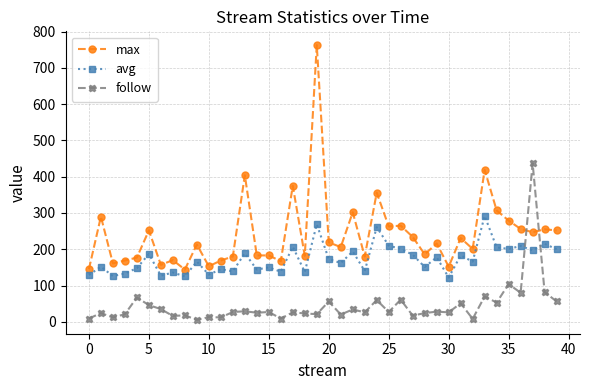

After their last crossing, which series has the higher values: follow or max?

max